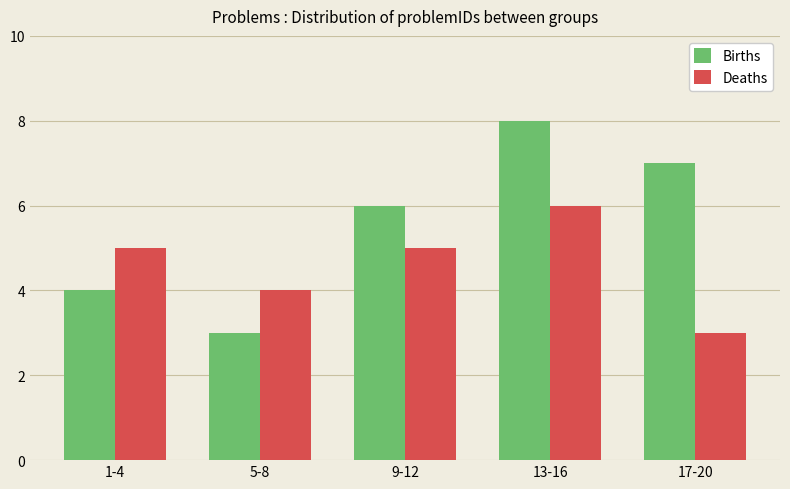

What is the sum of all Births values?

28